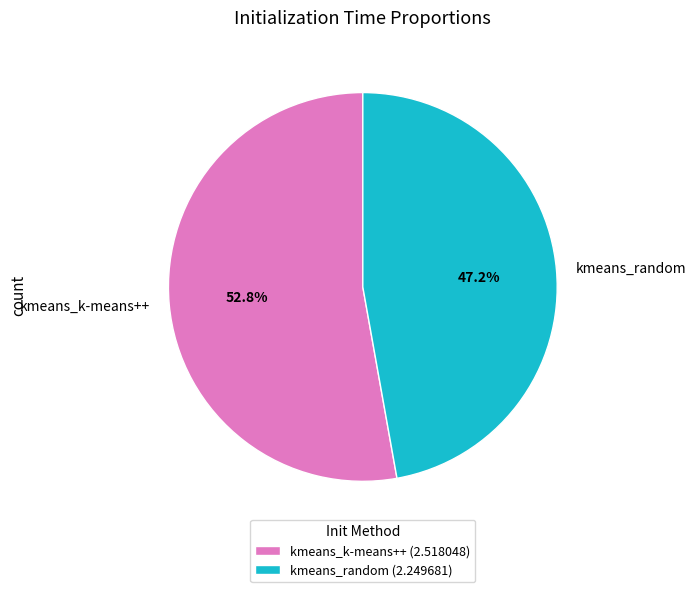

Between kmeans_random and kmeans_k-means++, which is larger?

kmeans_k-means++